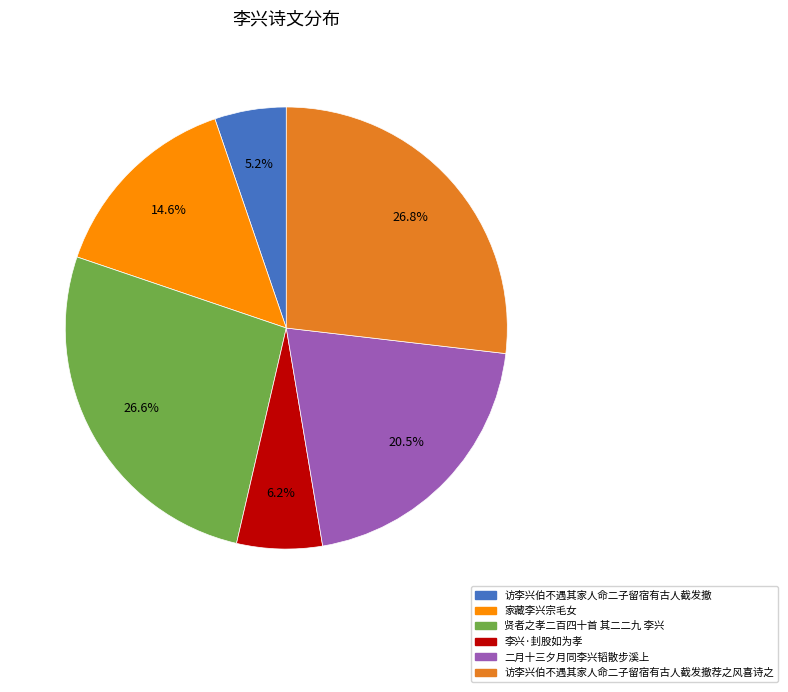

Does any single category account for the majority?

No